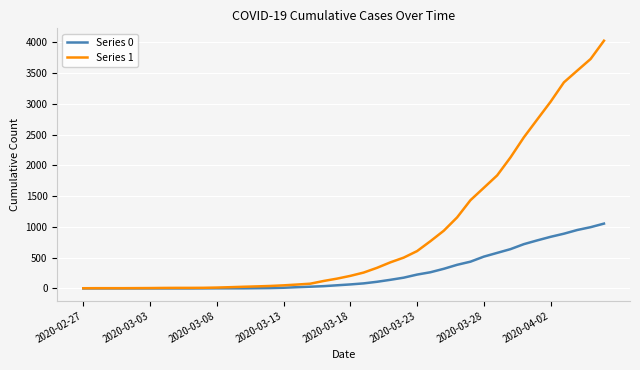

What is the average value of the Series 0 series?

258